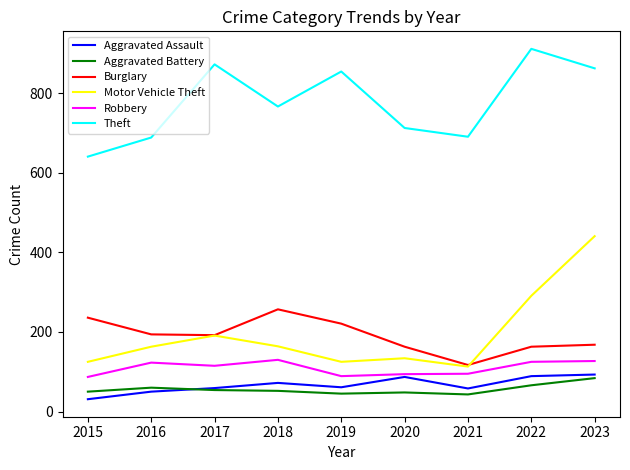

List the series in order of their peak value, lowest first.

Aggravated Battery, Aggravated Assault, Robbery, Burglary, Motor Vehicle Theft, Theft